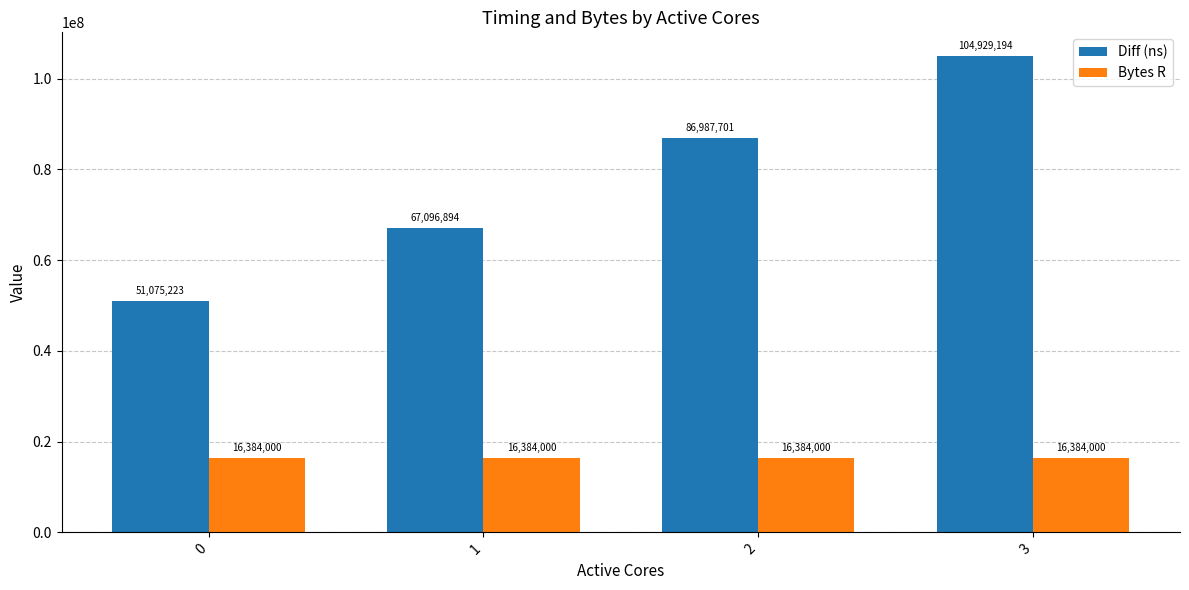

Reading right to left, list all the values displayed in this chart.

Diff (ns): 3=104929194	2=86987701	1=67096894	0=51075223
Bytes R: 3=16384000	2=16384000	1=16384000	0=16384000